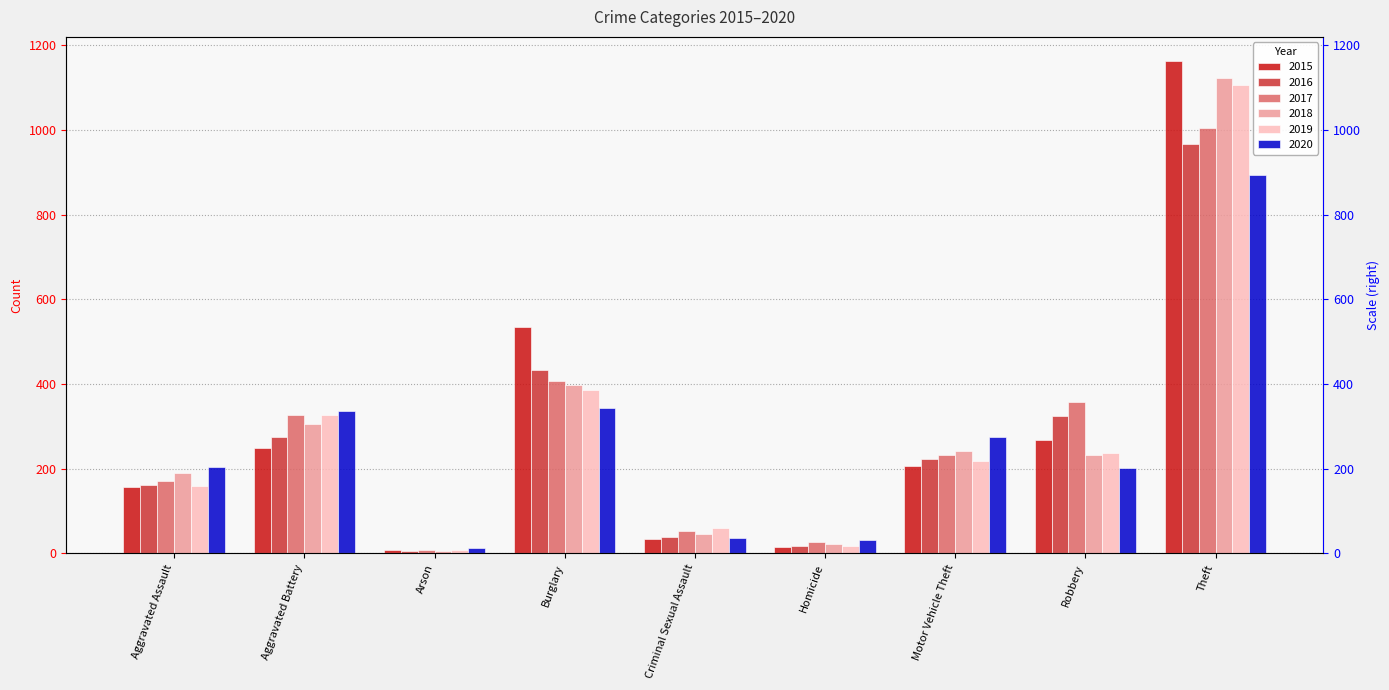

What is the label of the 7th bar from the left?

Motor Vehicle Theft